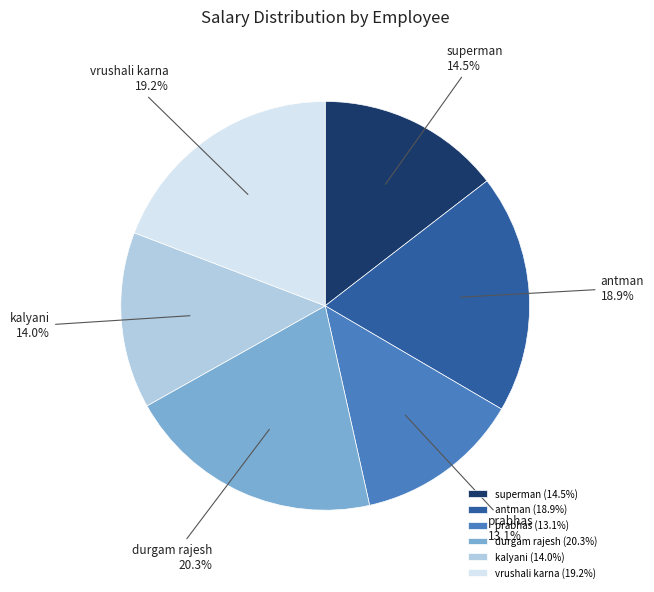

How many segments does this pie chart have?

6